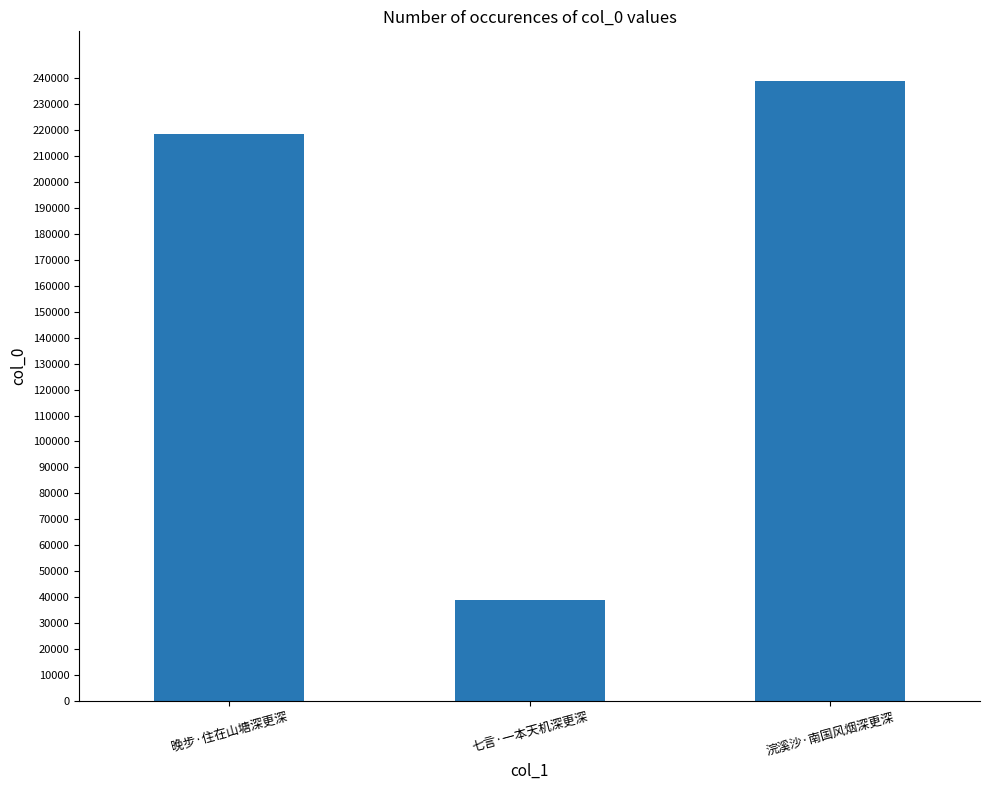

What is the greatest value displayed?

238942